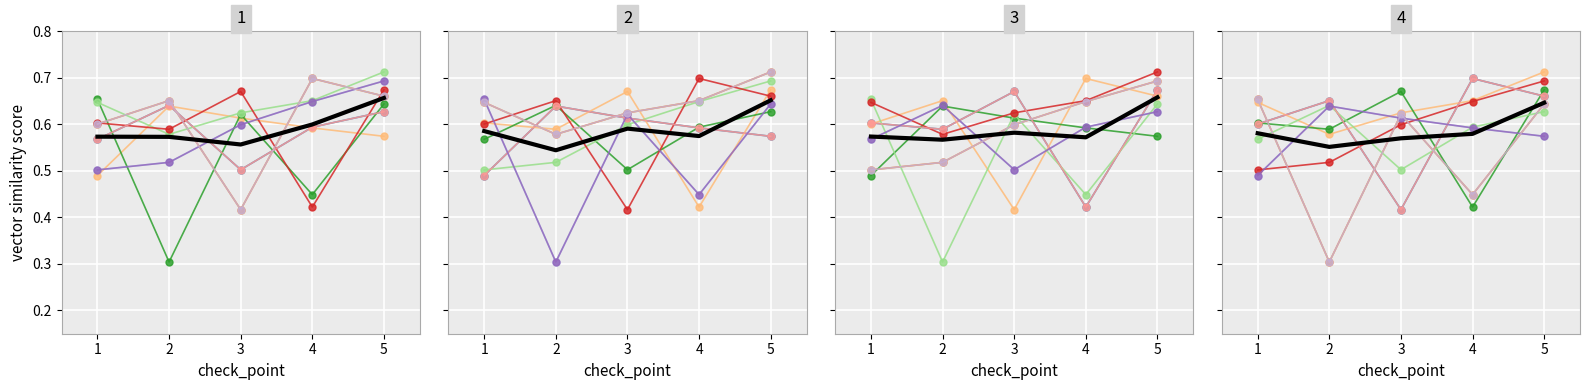

True or false: the data shows 0.9 at 14.

False